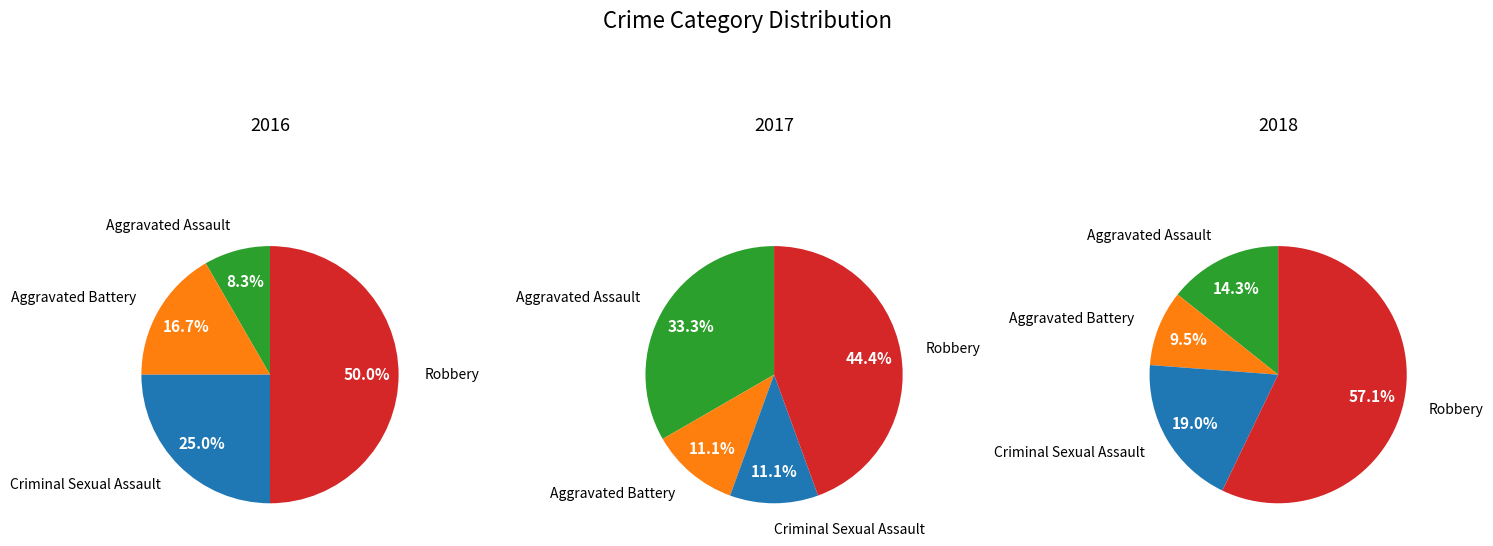

What portion of the pie excludes Aggravated Battery?

83.3%